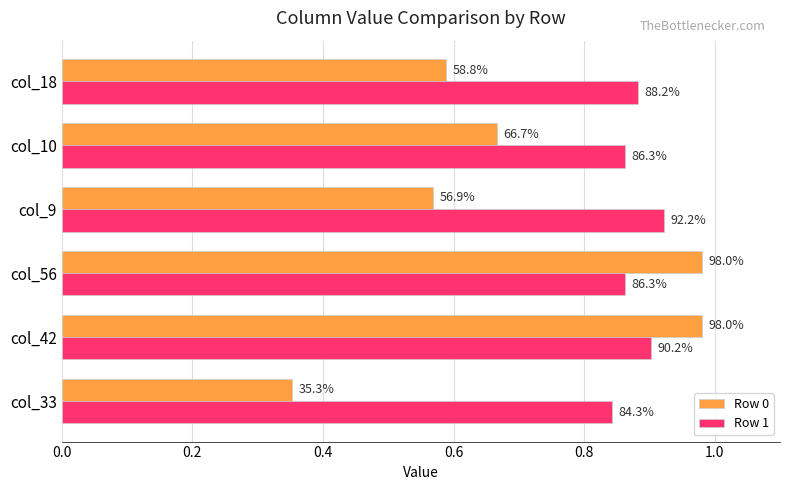

What are all the series names shown in the legend?

Row 0, Row 1